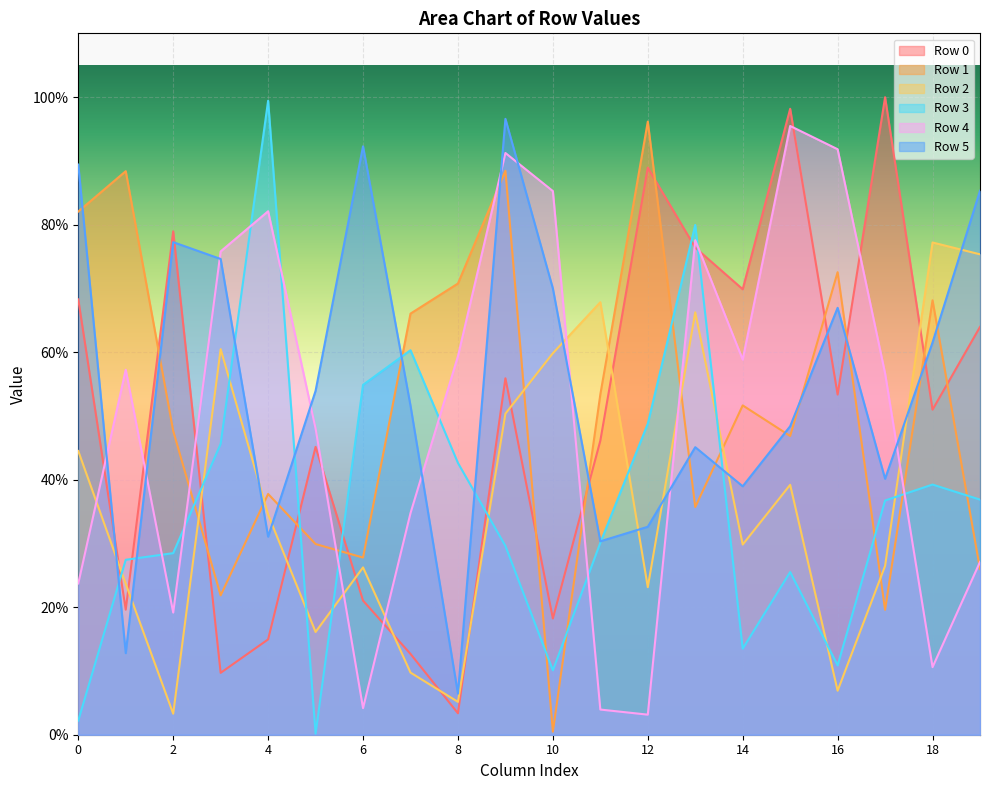

What is the difference between the maximum and second lowest values in the Row 2 series?

720486